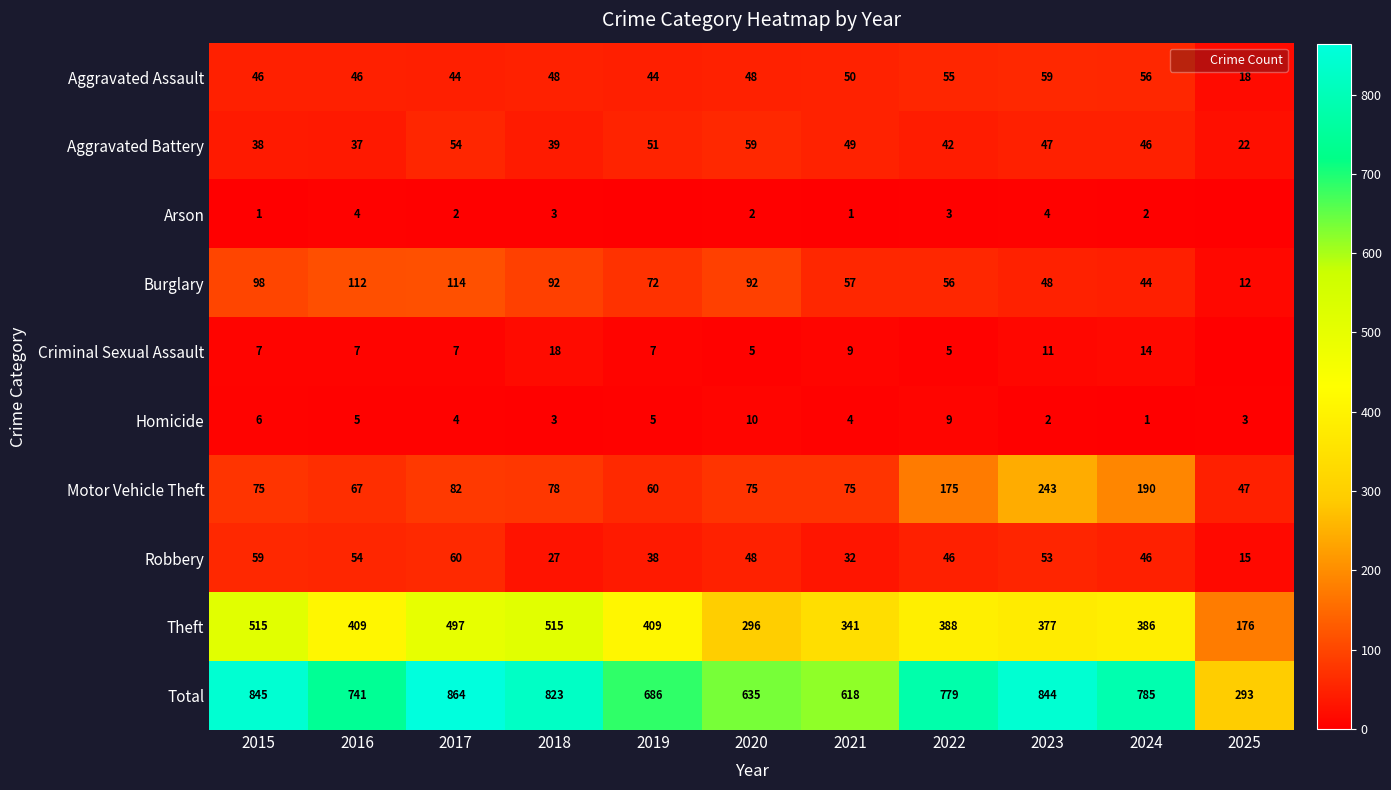

What is the difference between the highest and lowest values at 2021?

617